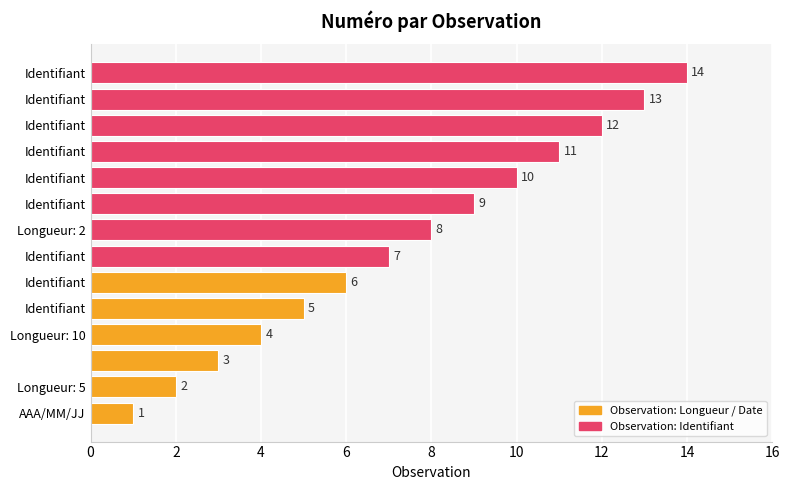

What is the difference between the maximum and minimum values?

13